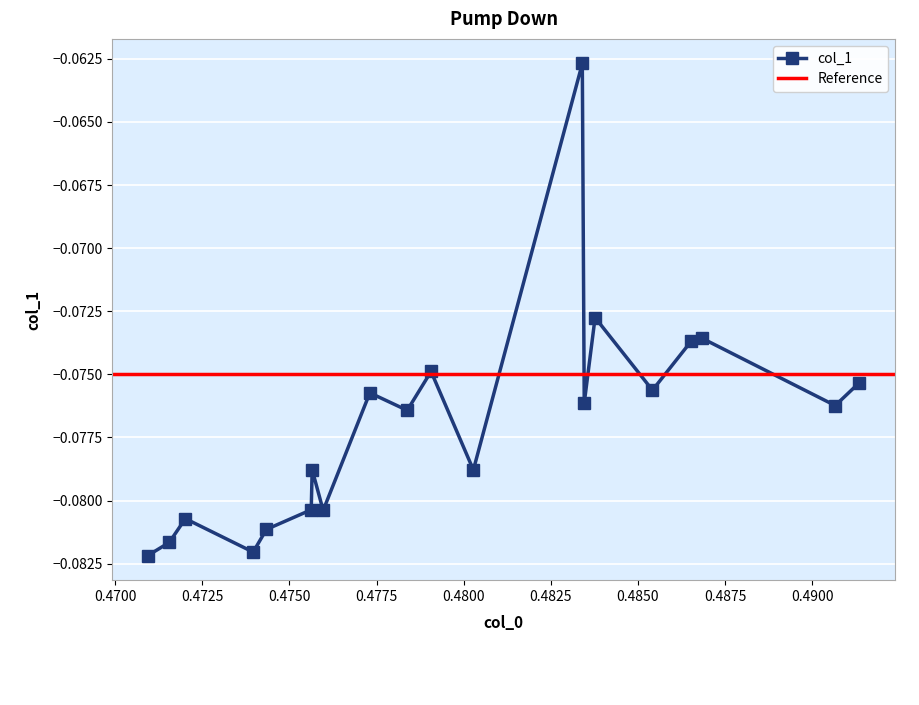

How many interior local peaks (higher than both neighbors) does the data have?

7